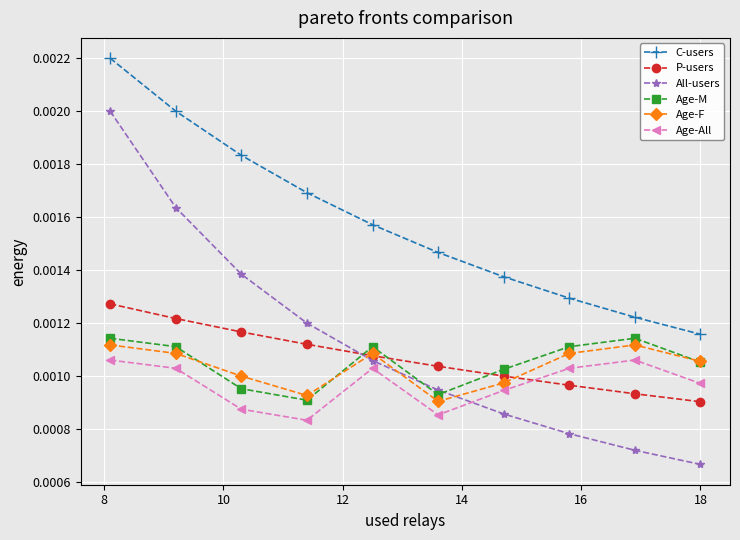

True or false: P-users and Age-All cross at least once.

True